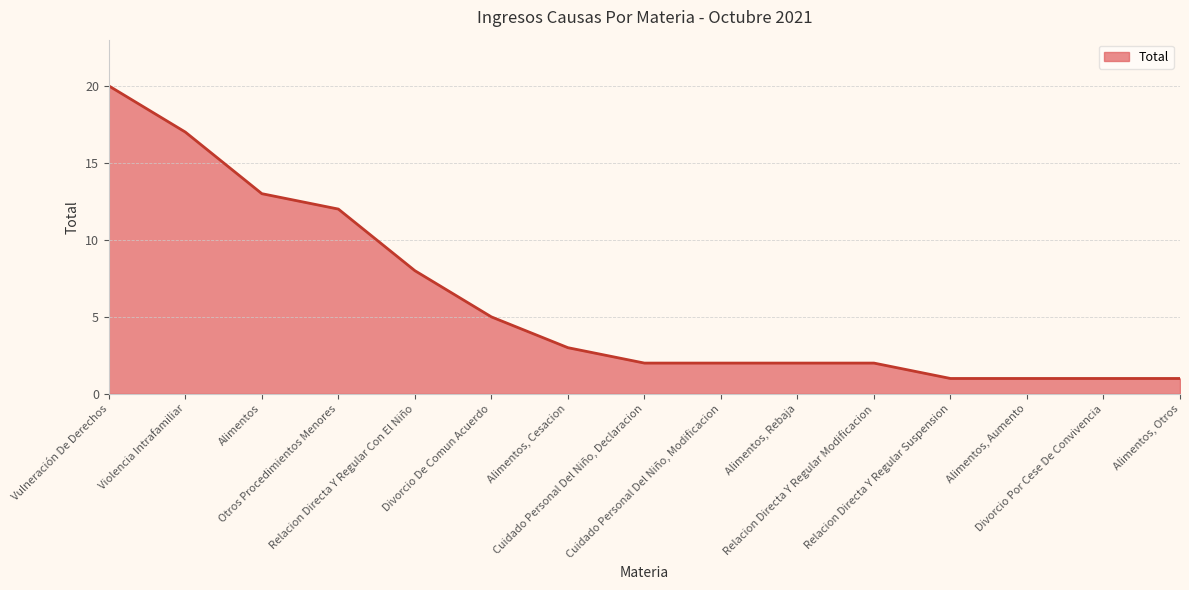

What is the greatest value displayed?

20